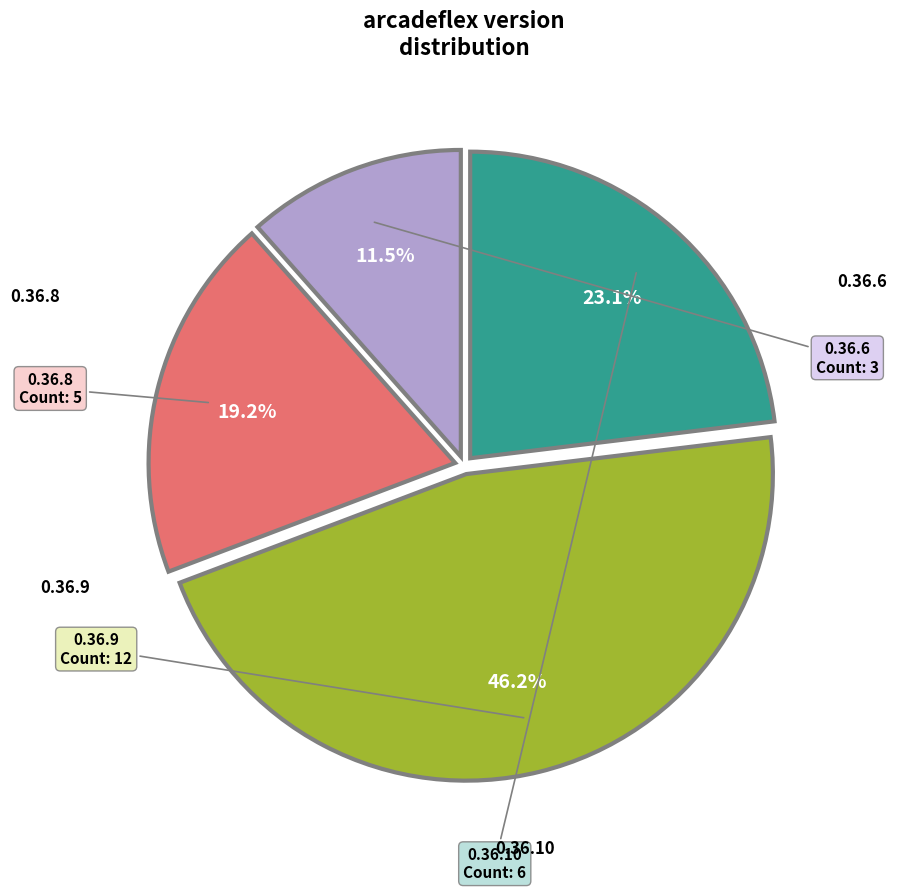

Is there any slice that represents more than half of the pie?

No